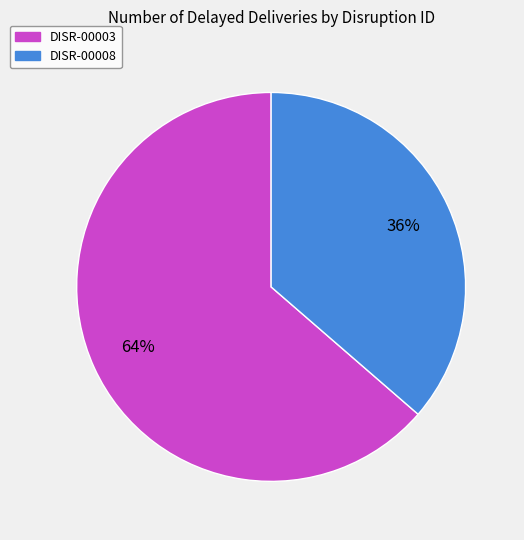

Is the sum of DISR-00003 and DISR-00008 greater than half?

Yes